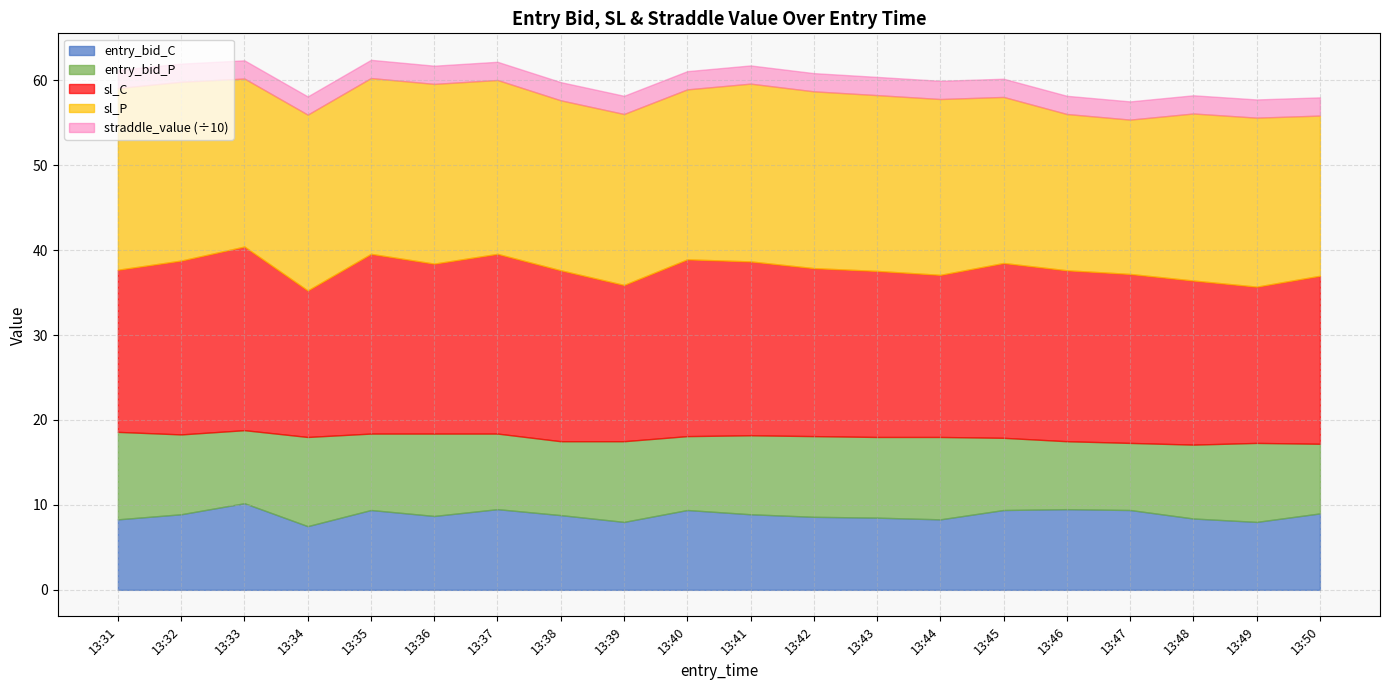

What is the minimum value for entry_bid_C?

7.5